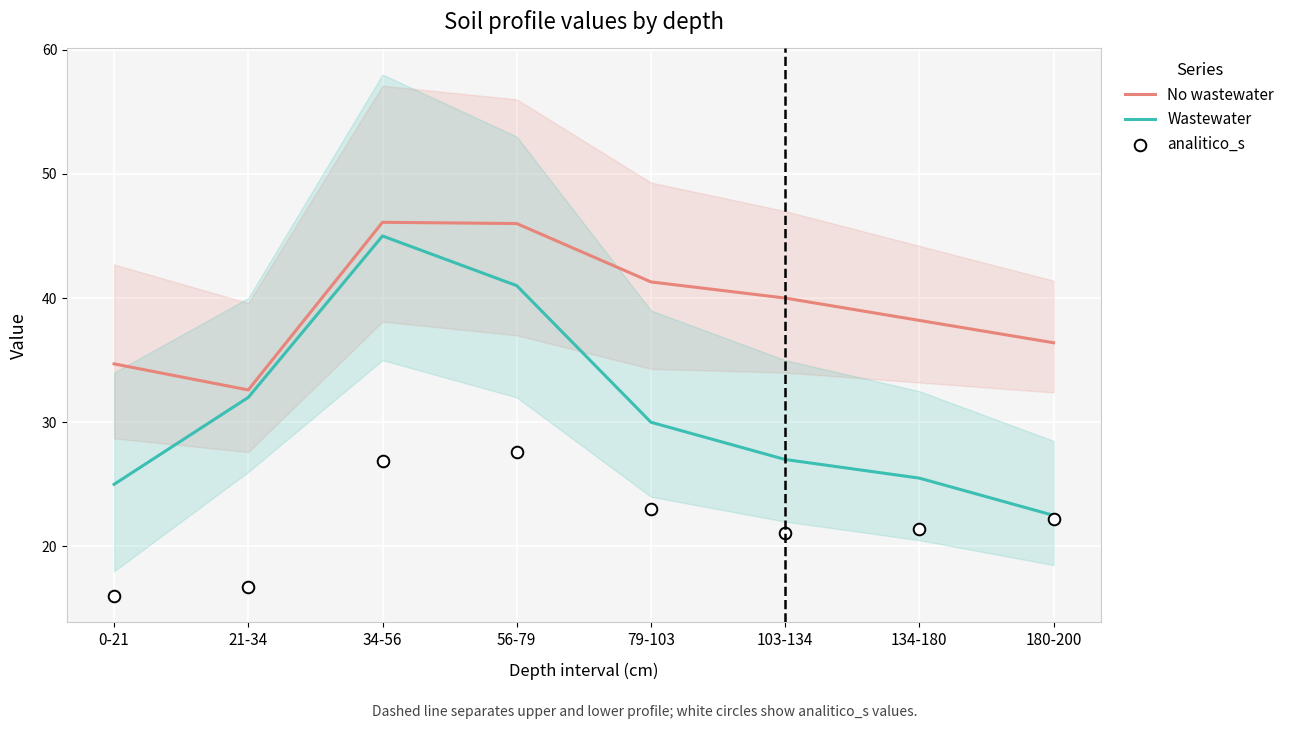

Is the value of No wastewater at 21-34 greater than the value of Wastewater at 103-134?

Yes